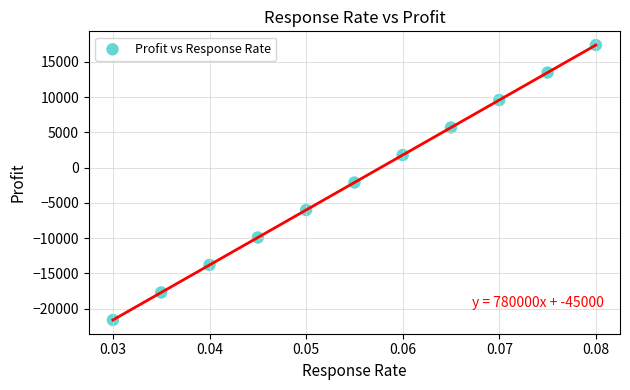

What is the range of Y values (max minus min)?

39000.0